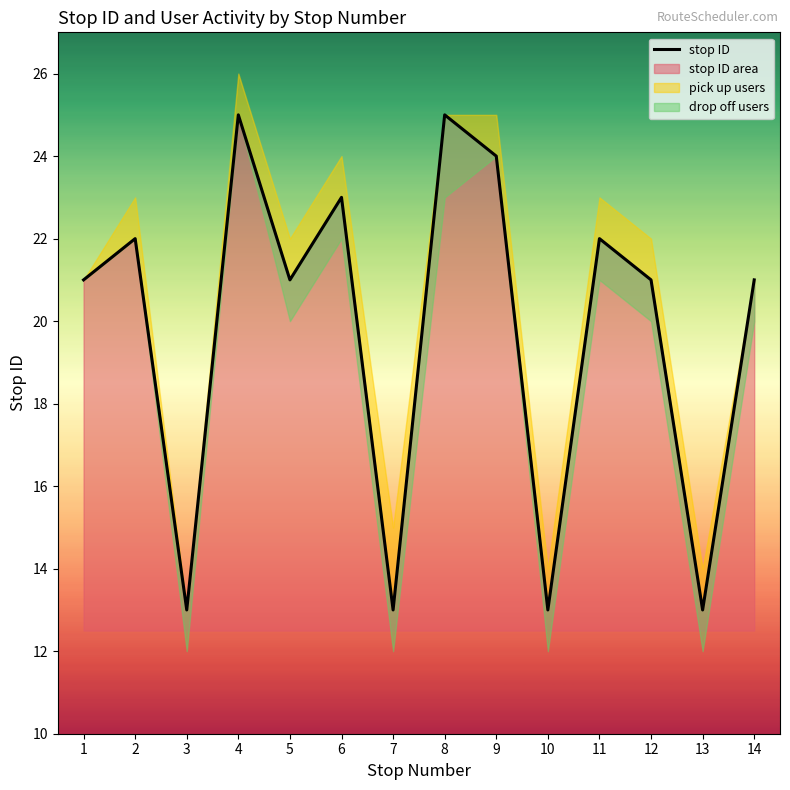

Where is the first local minimum?

3